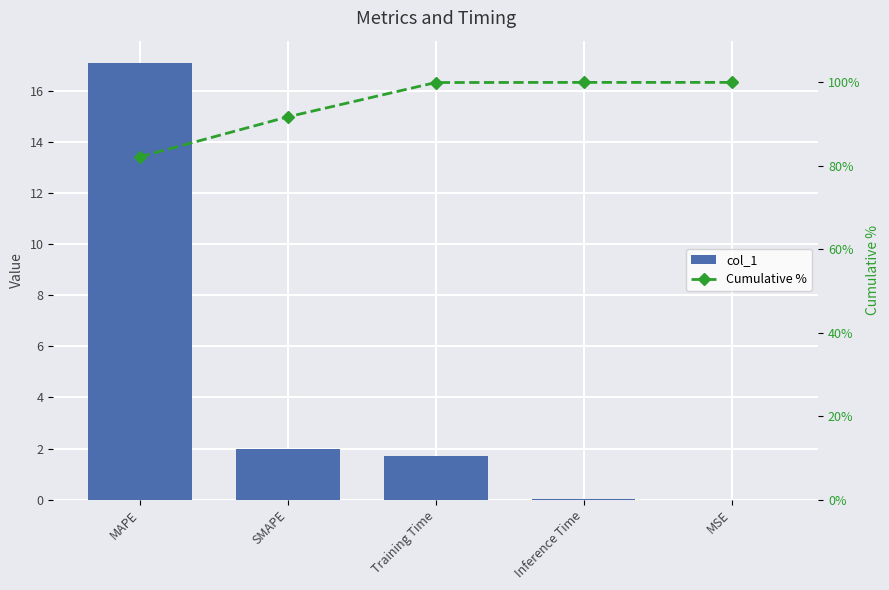

Is the value of Cumulative % at MSE greater than the value of col_1 at Training Time?

Yes